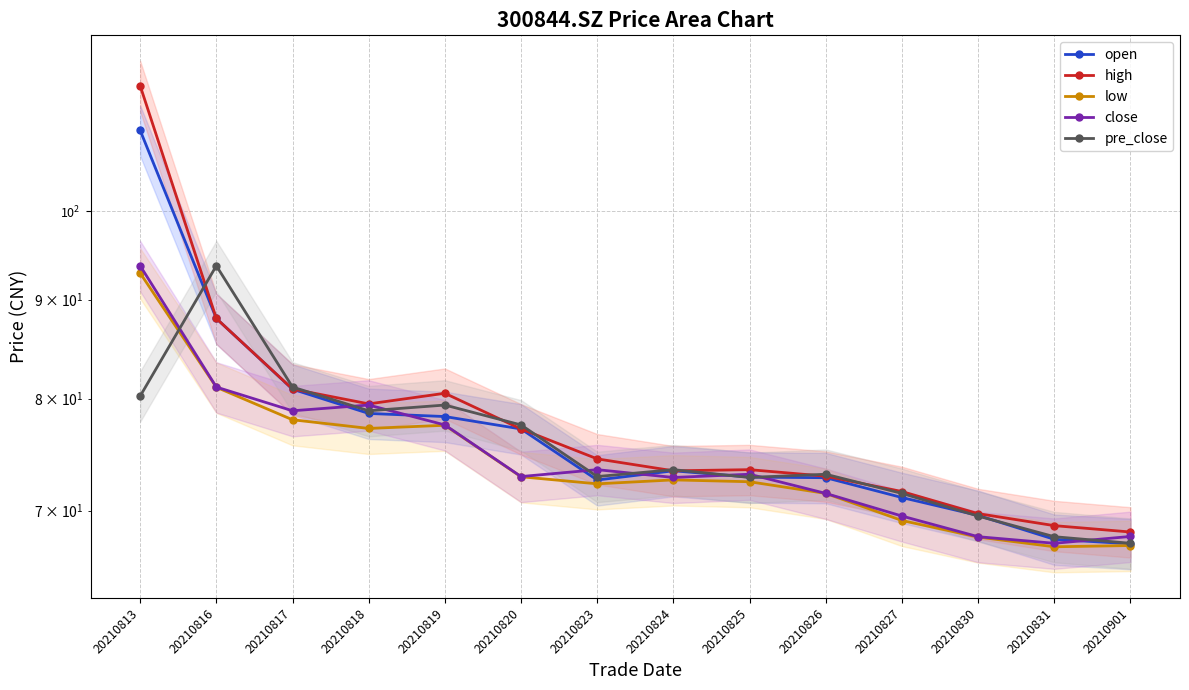

At how many categories does at least one series exceed 98?

1